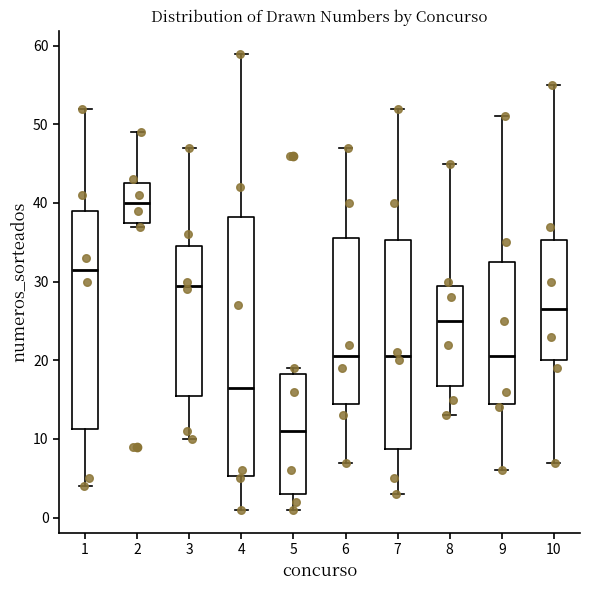

Reading left to right, read every box against the y-axis: the position of its median line, the range the box covers, and the ends of its whiskers. The values are not printed on the chart, so give them approximately, as read against the axis.

1: median 32, box 11 to 39, whiskers 4 to 52
2: median 40, box 38 to 43, whiskers 37 to 49
3: median 30, box 16 to 35, whiskers 10 to 47
4: median 17, box 5 to 38, whiskers 1 to 59
5: median 11, box 3 to 18, whiskers 1 to 19
6: median 21, box 15 to 36, whiskers 7 to 47
7: median 21, box 9 to 35, whiskers 3 to 52
8: median 25, box 17 to 30, whiskers 13 to 45
9: median 21, box 15 to 33, whiskers 6 to 51
10: median 27, box 20 to 35, whiskers 7 to 55